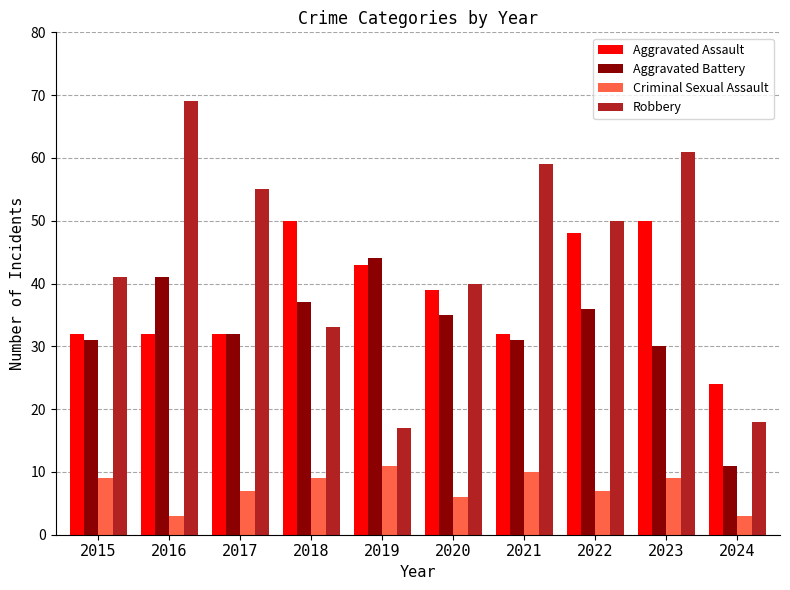

Count the number of categories in the chart.

10